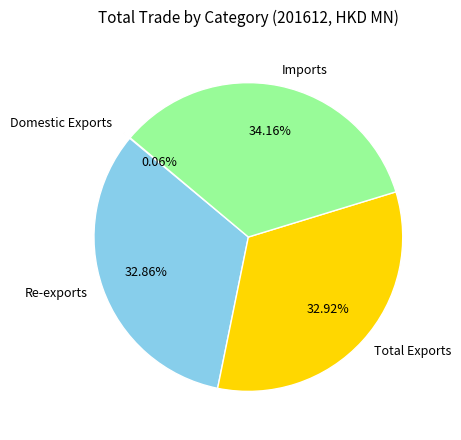

Does Total Exports account for over 50% of the chart?

No